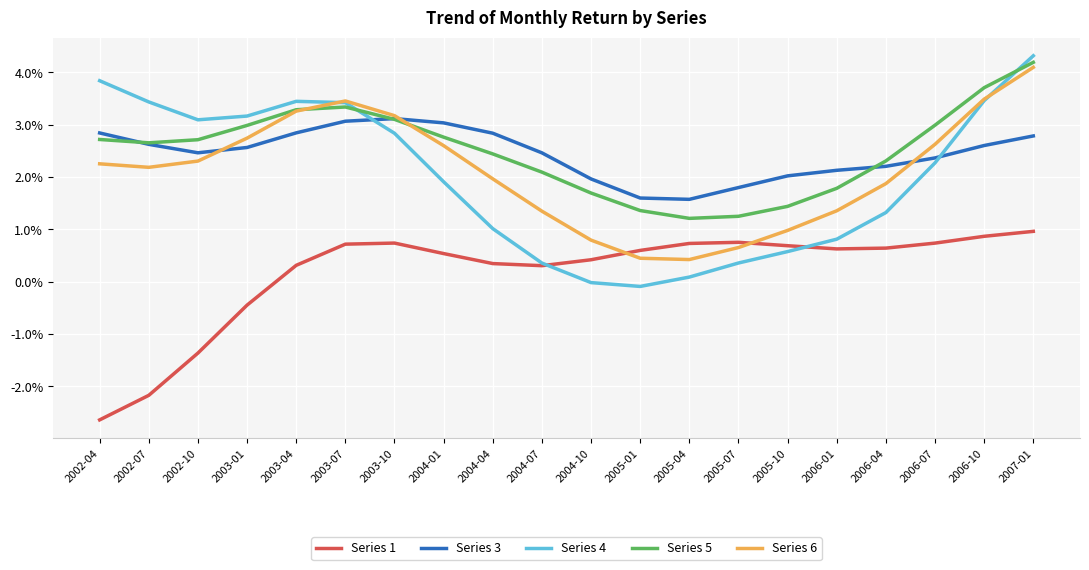

Does the chart display data point markers on the line(s)?

No